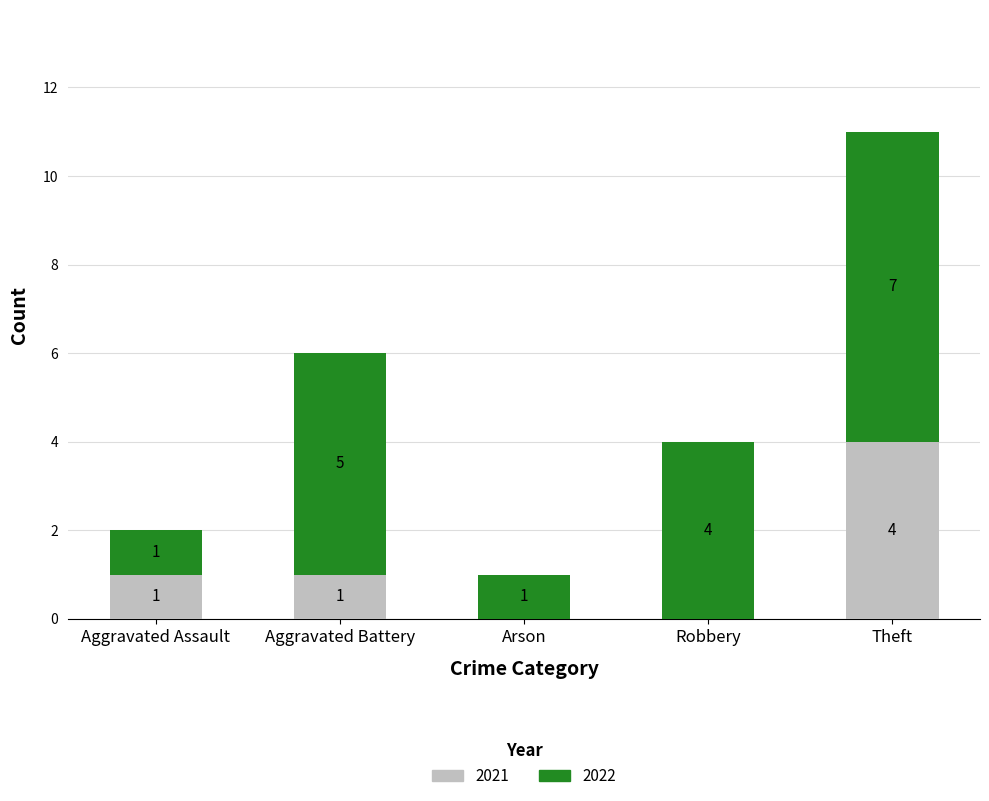

Reading left to right, list the values for the 2021 series.

Aggravated Assault=1	Aggravated Battery=1	Arson=0	Robbery=0	Theft=4